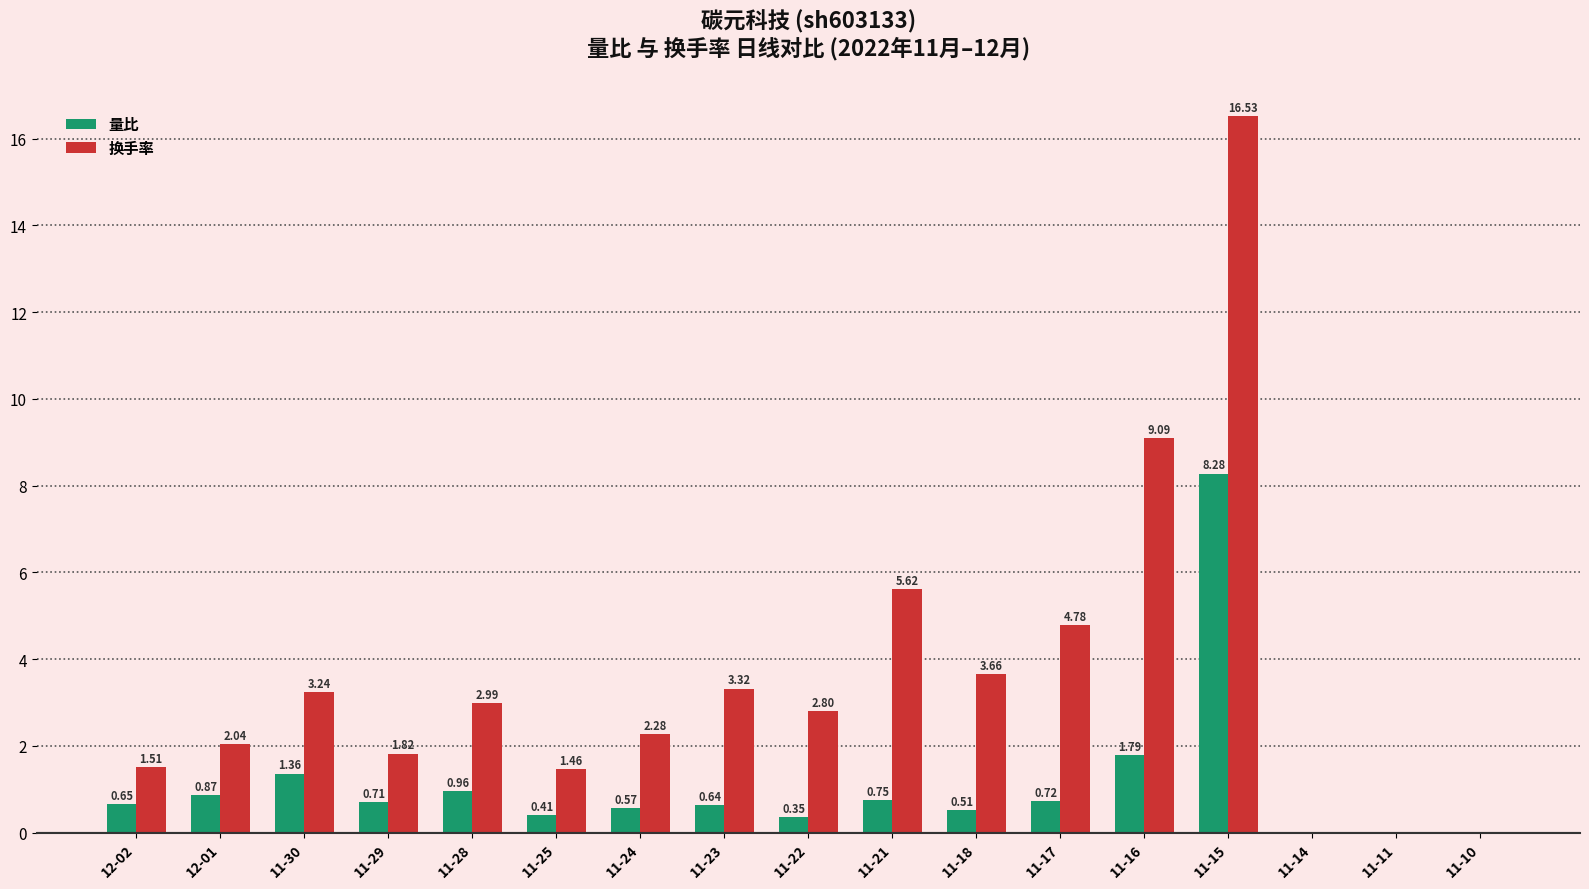

What is the sum of the 量比 values at 11-21 and 11-28?

1.7